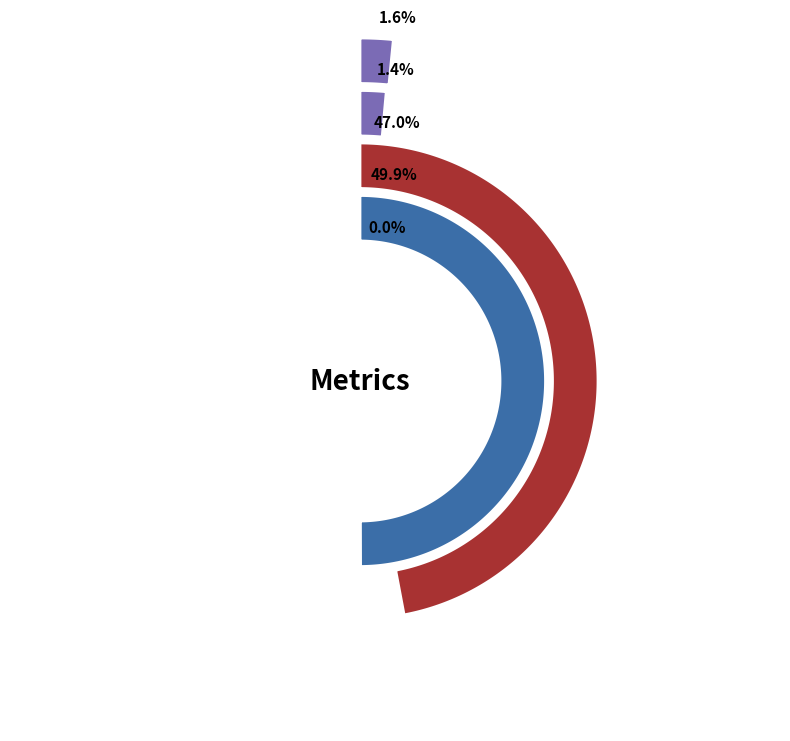

The MSE slice represents 0% of the pie. True or false?

True